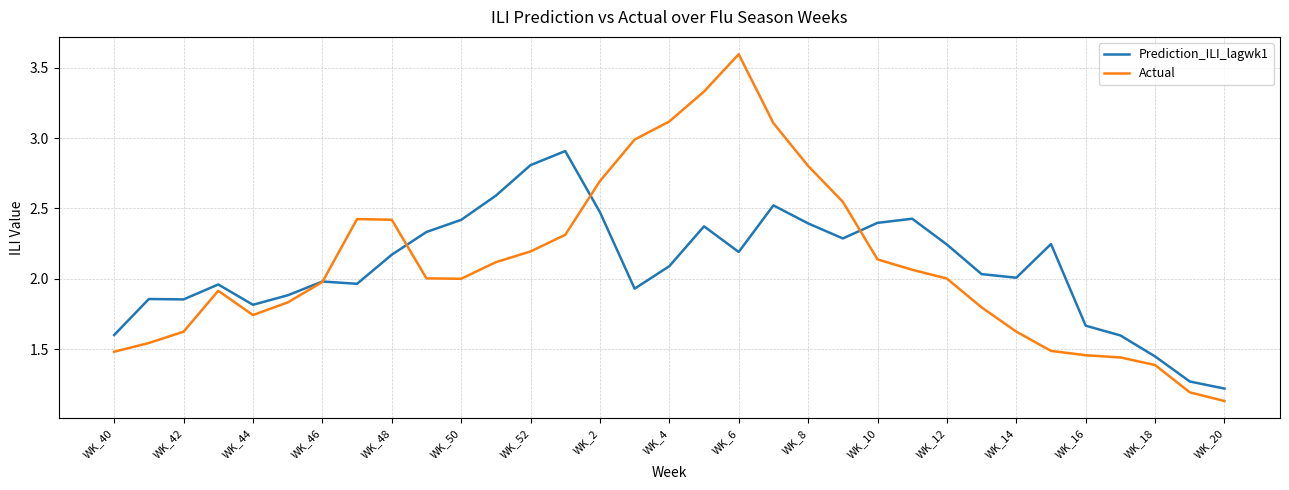

What is the maximum value shown in the chart?

3.6